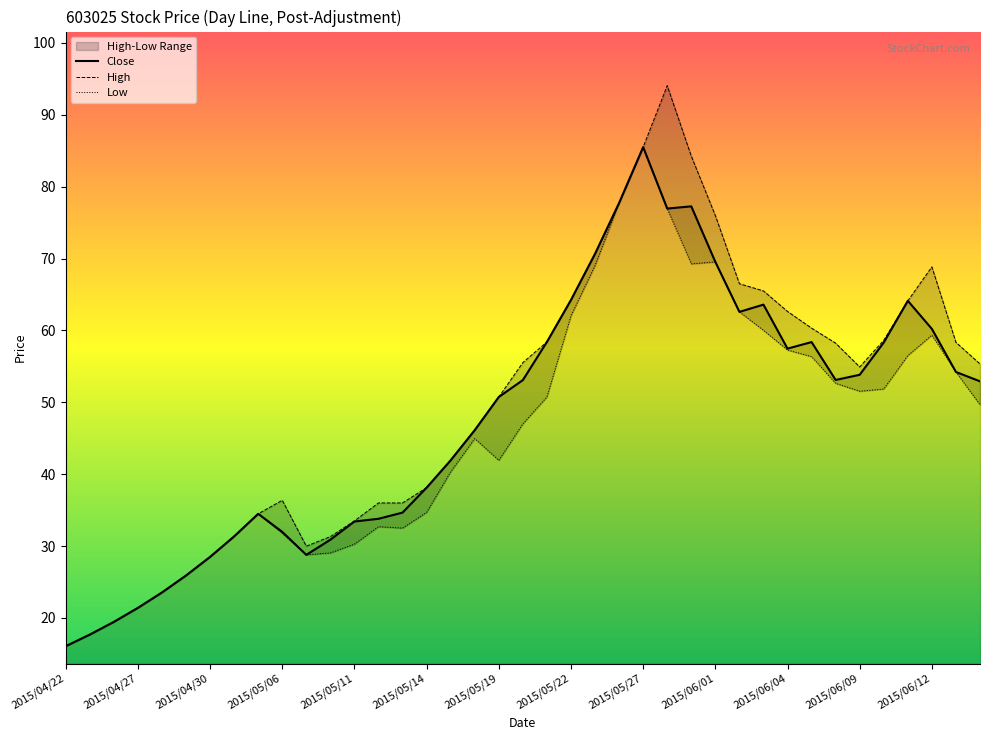

Which has a higher value, 2015/04/22 or 2015/06/04?

2015/06/04